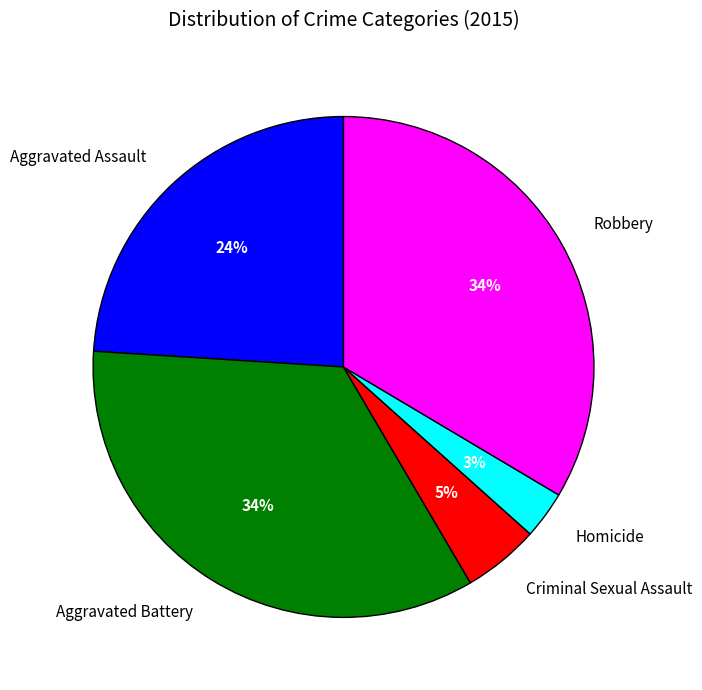

The Robbery slice represents 34% of the pie. True or false?

True